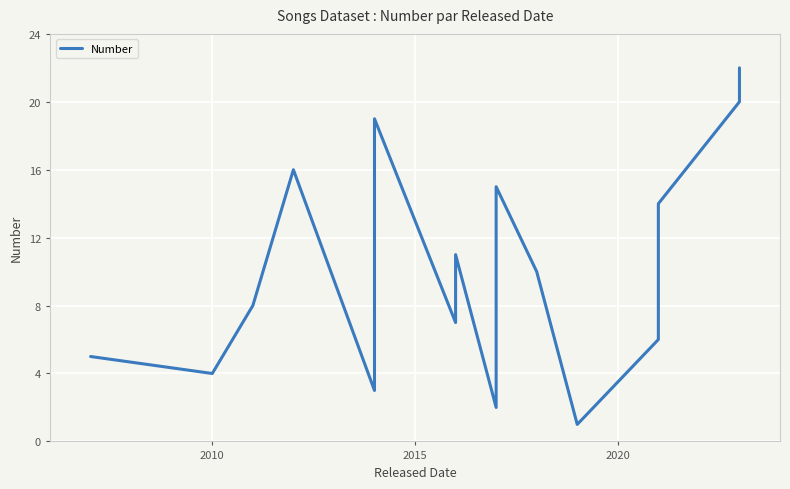

How many interior local peaks (higher than both neighbors) does the data have?

4